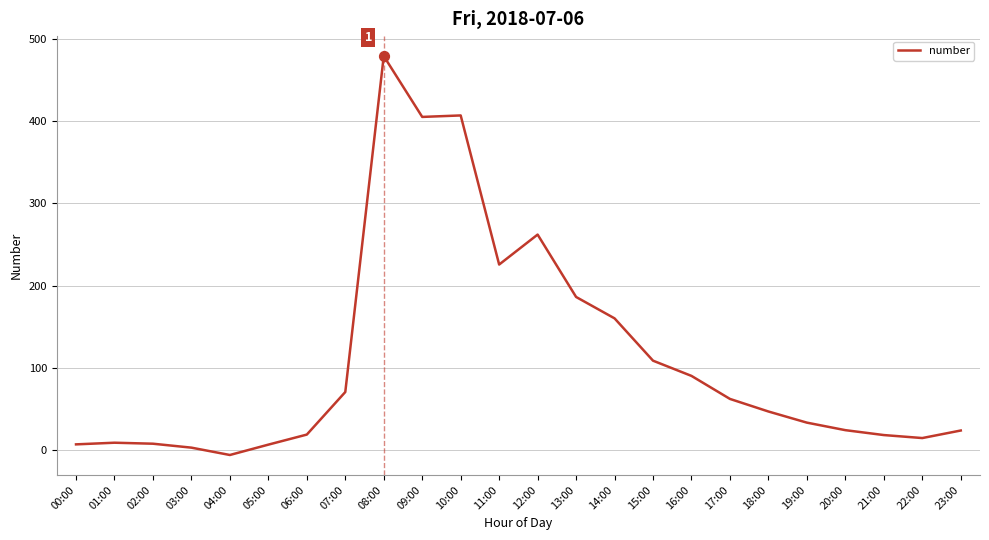

What is the change in value from 06:00 to 08:00?

+460.7